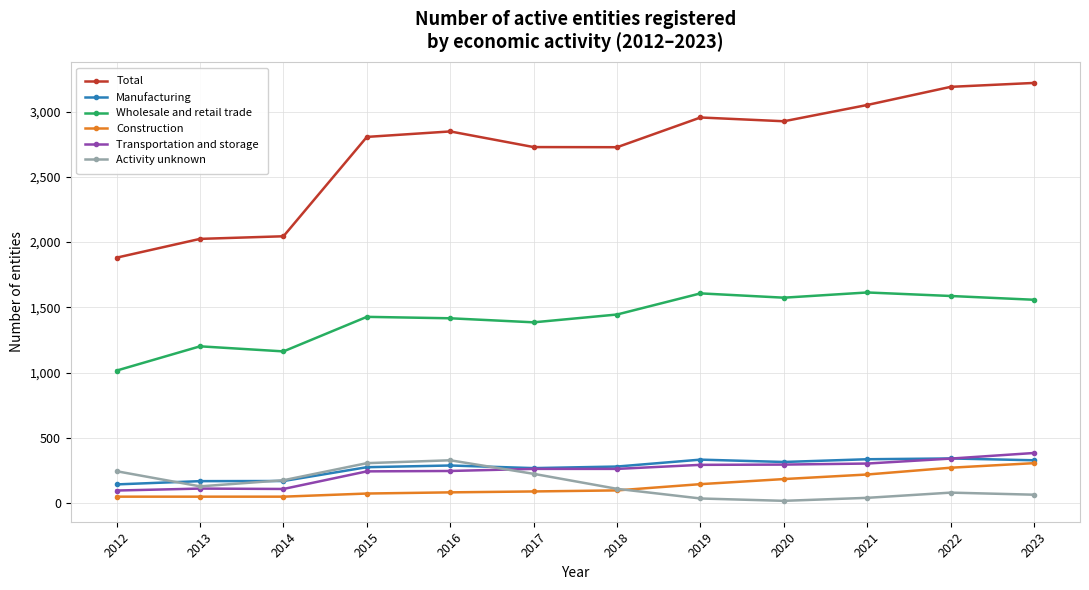

What is the value of the Manufacturing point at the 12th from the left?

327